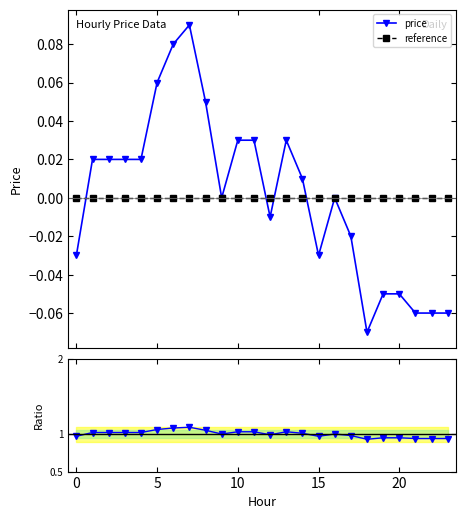

True or false: price has more than 0 points higher than both neighbors.

True